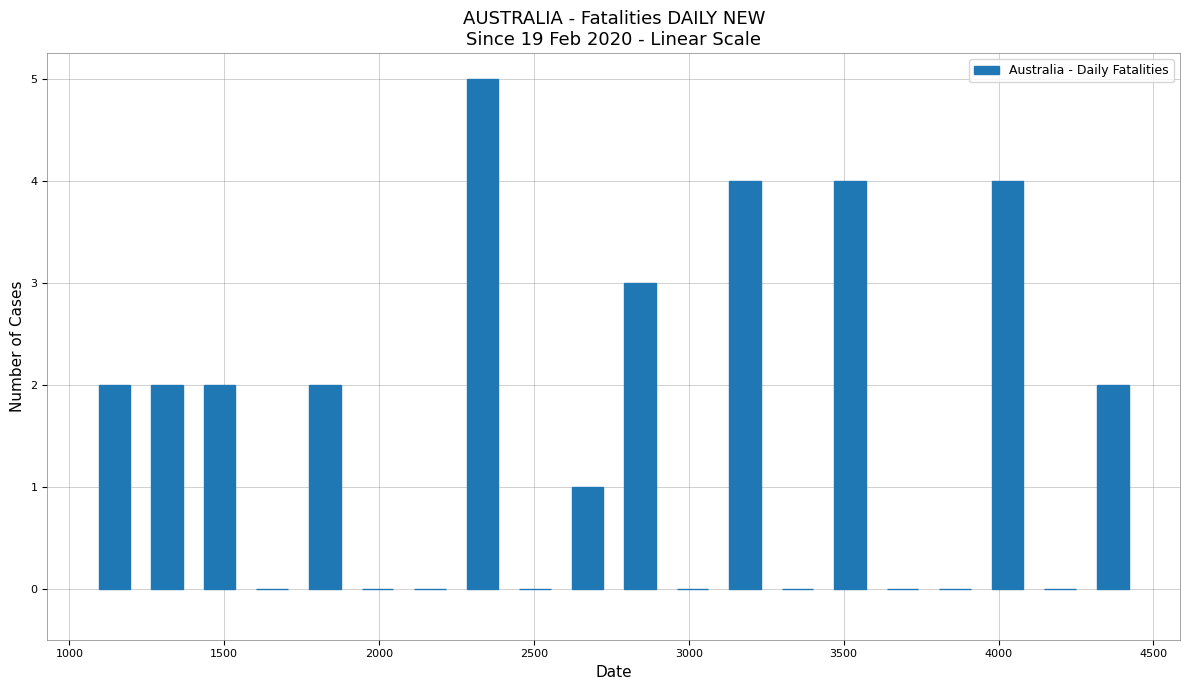

Around what value on the x-axis is the tallest bar? Give the approximate position of its centre, as read against the axis.

2350